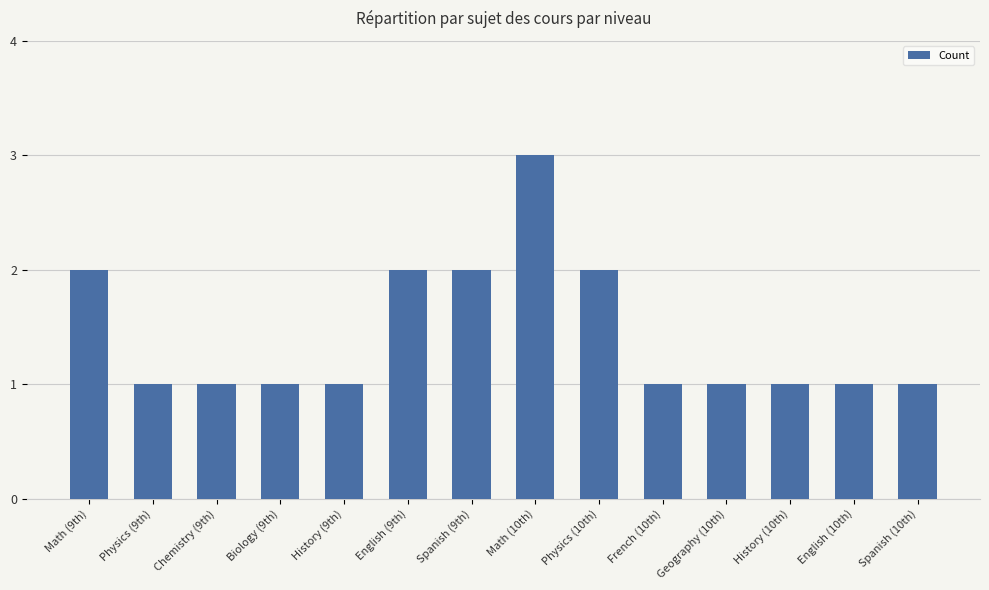

The value at Biology (9th) is 0. True or false?

False